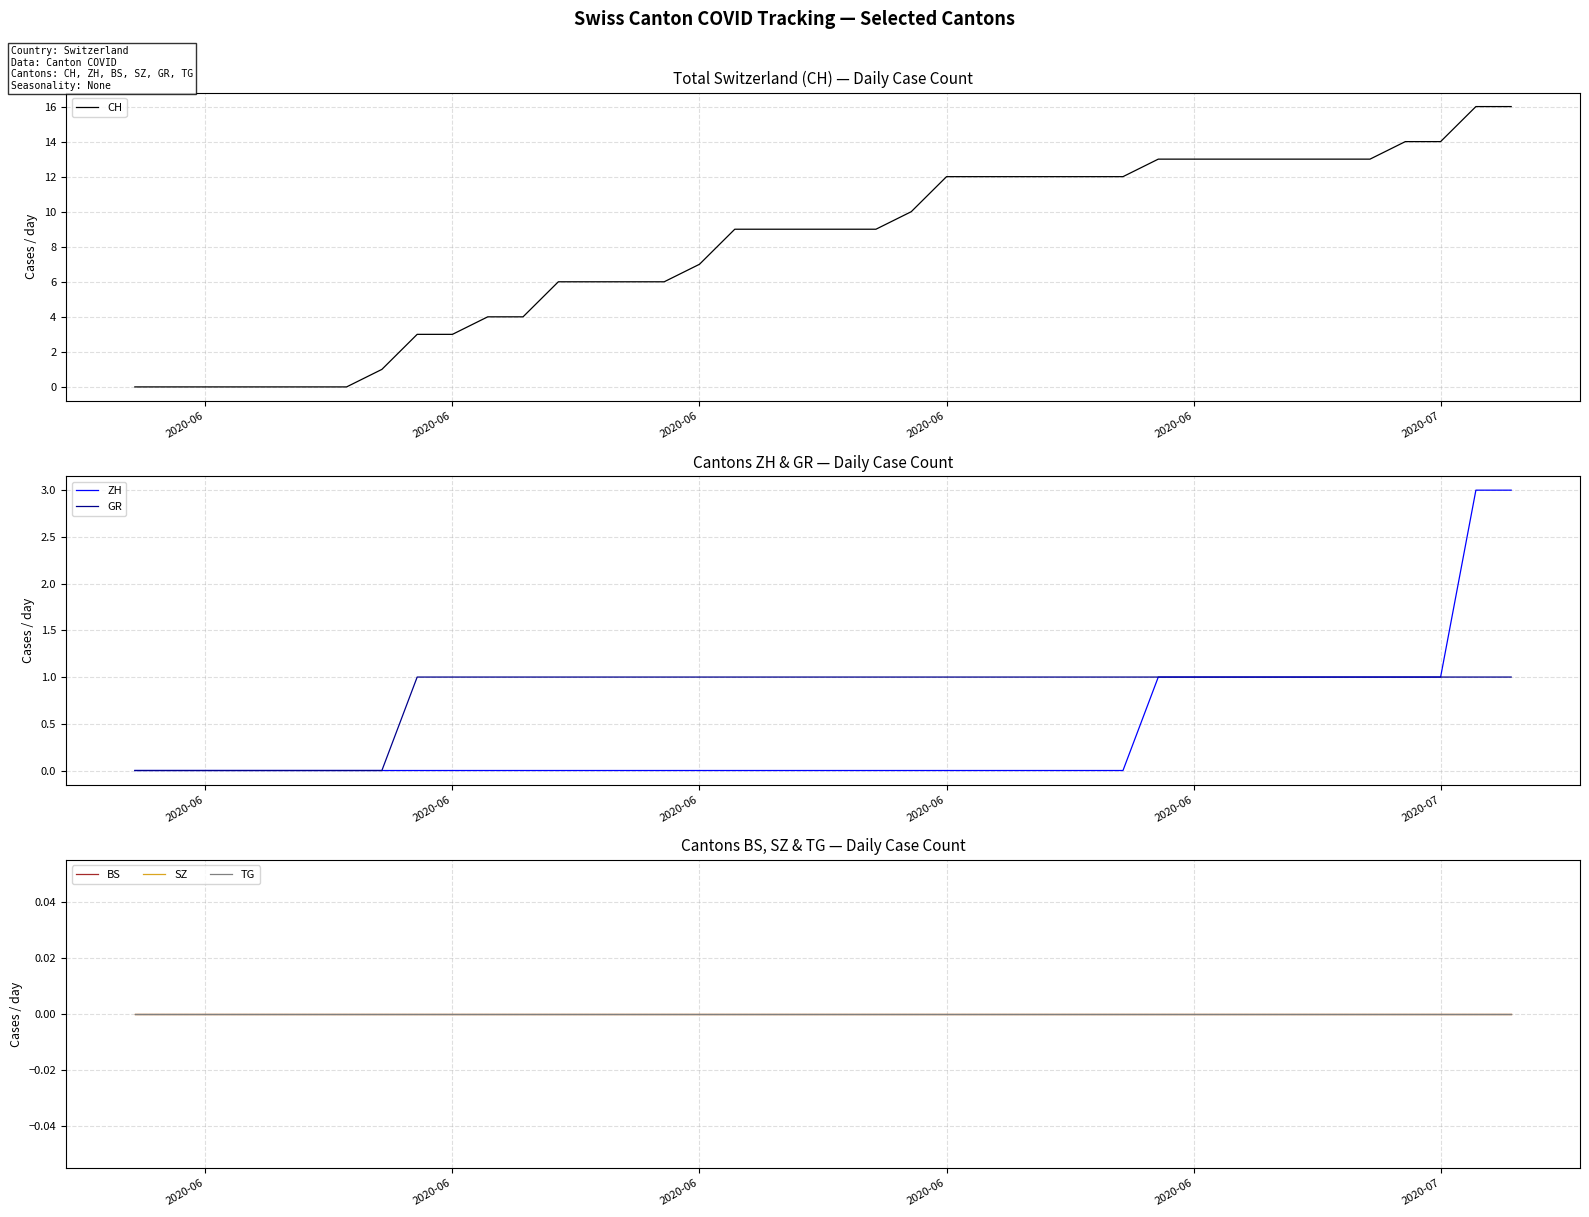

True or false: GR has more than 1 interior local peaks.

False